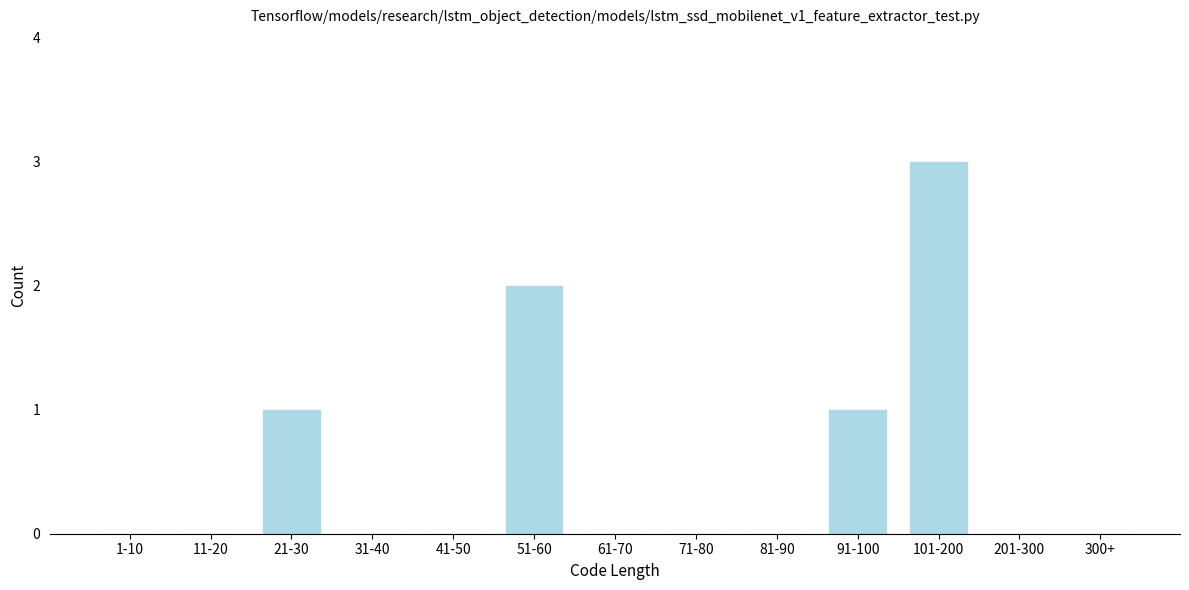

Reading left to right, extract all data points from this chart.

1-10=0	11-20=0	21-30=1	31-40=0	41-50=0	51-60=2	61-70=0	71-80=0	81-90=0	91-100=1	101-200=3	201-300=0	300+=0